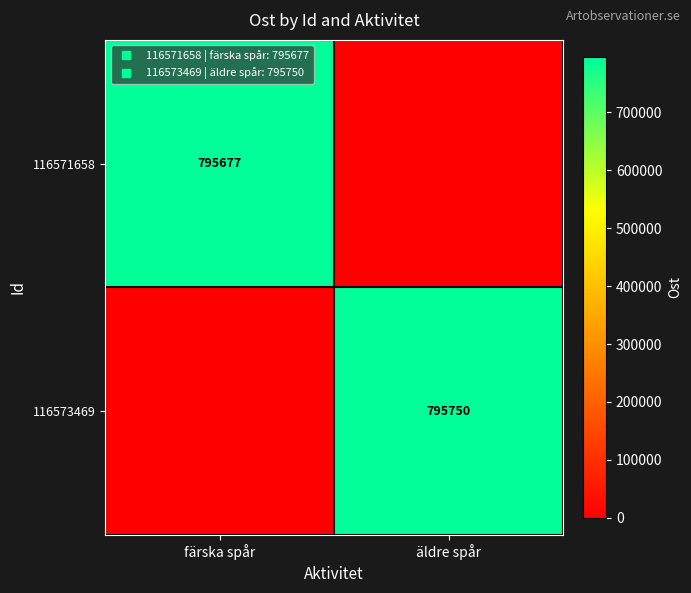

True or false: 116573469 has a value of 1126939 at äldre spår.

False